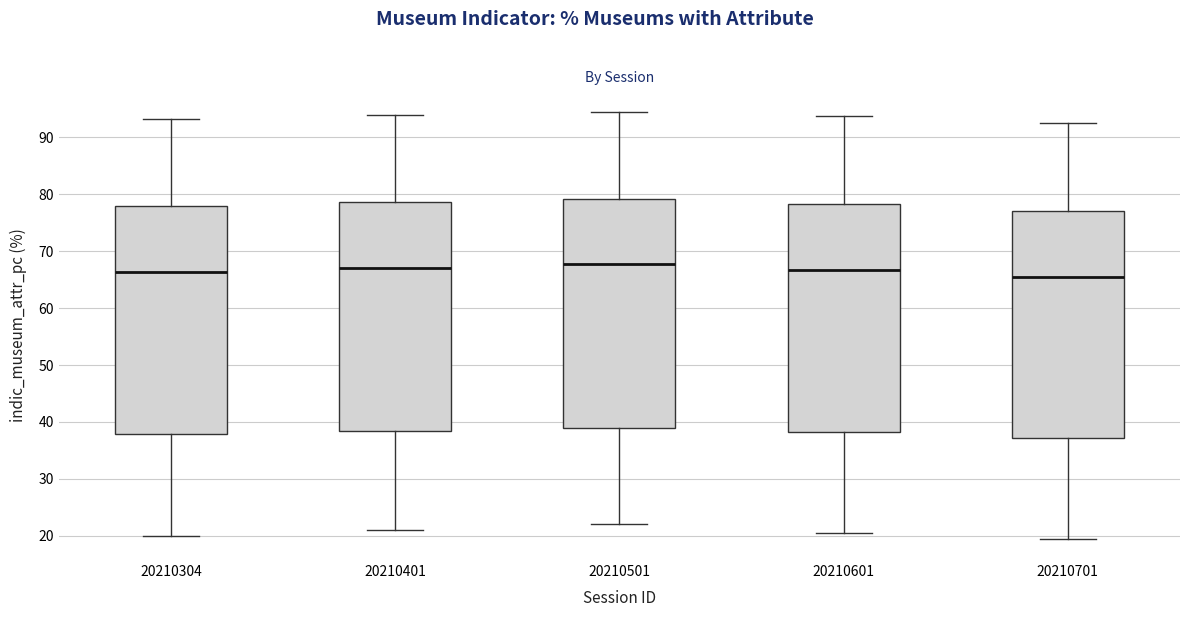

Reading left to right, read every box against the y-axis: the position of its median line, the range the box covers, and the ends of its whiskers. The values are not printed on the chart, so give them approximately, as read against the axis.

20210304: median 66, box 38 to 78, whiskers 20 to 93
20210401: median 67, box 39 to 79, whiskers 21 to 94
20210501: median 68, box 39 to 79, whiskers 22 to 95
20210601: median 67, box 38 to 78, whiskers 21 to 94
20210701: median 66, box 37 to 77, whiskers 20 to 93